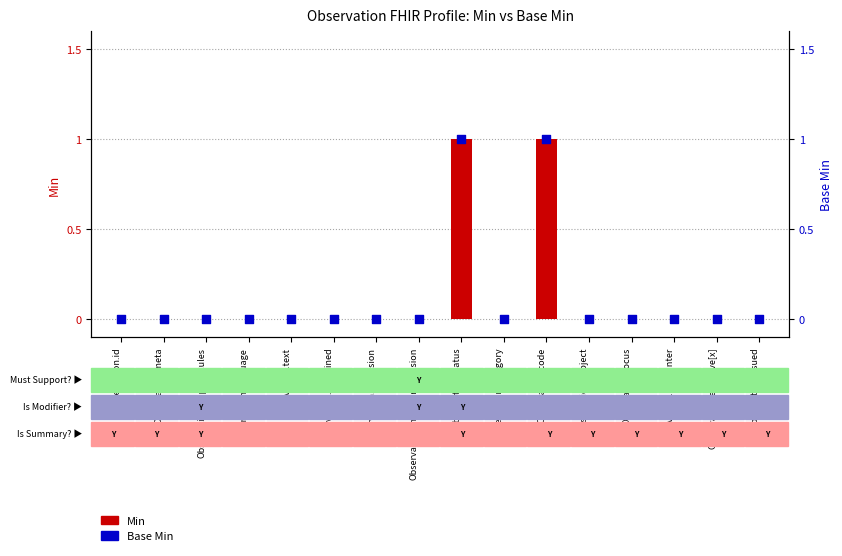

Which series contains the highest Y value?

Min